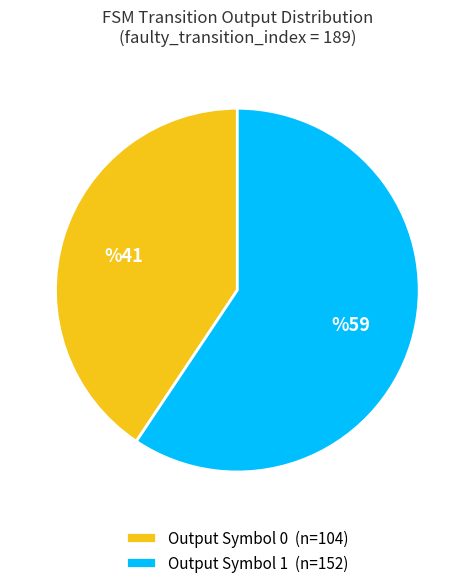

Rank the categories by value from highest to lowest.

Output Symbol 1 (n=152), Output Symbol 0 (n=104)